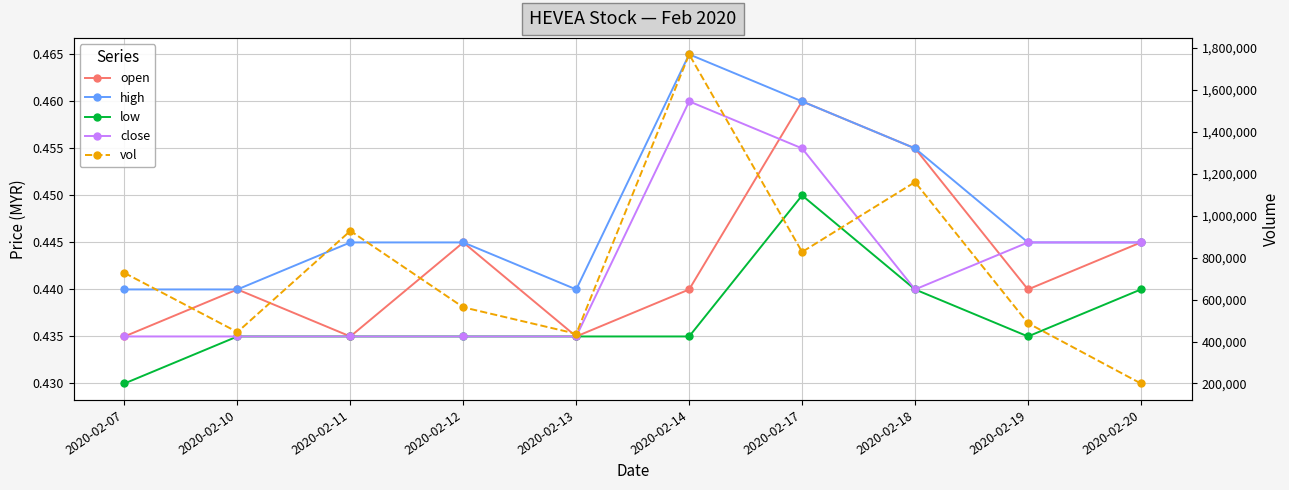

At which category does the chart reach its peak across all series?

2020-02-14